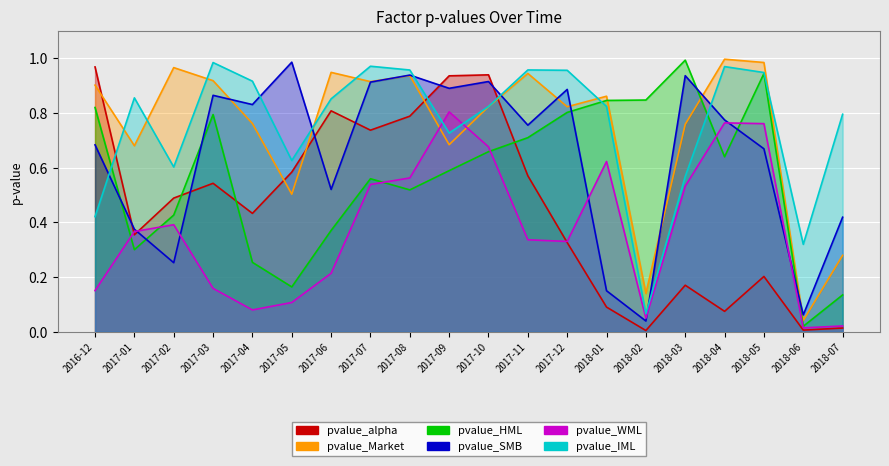

True or false: pvalue_HML has more than 0 interior local peaks.

True